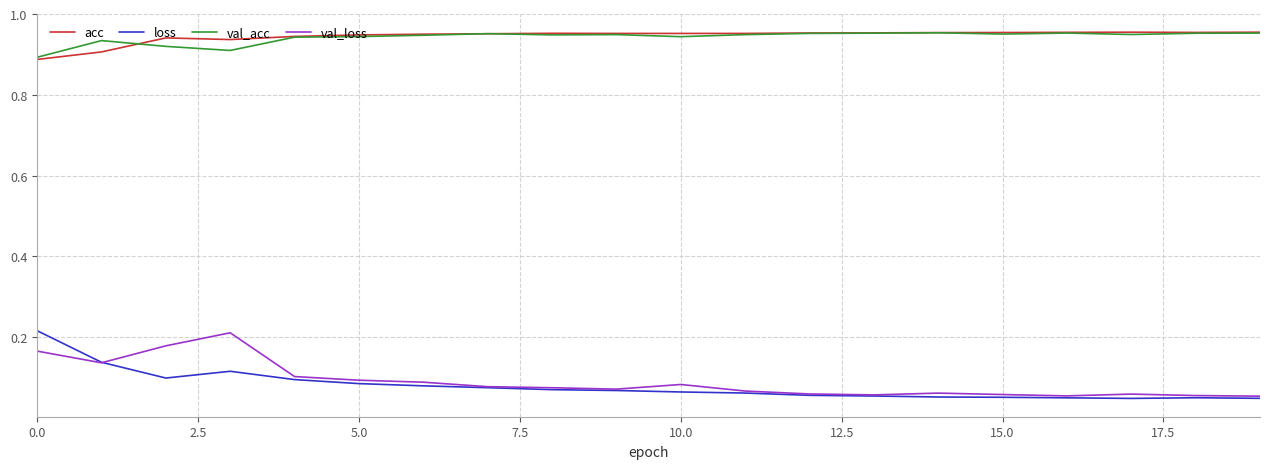

True or false: val_acc and loss intersect in this chart.

False